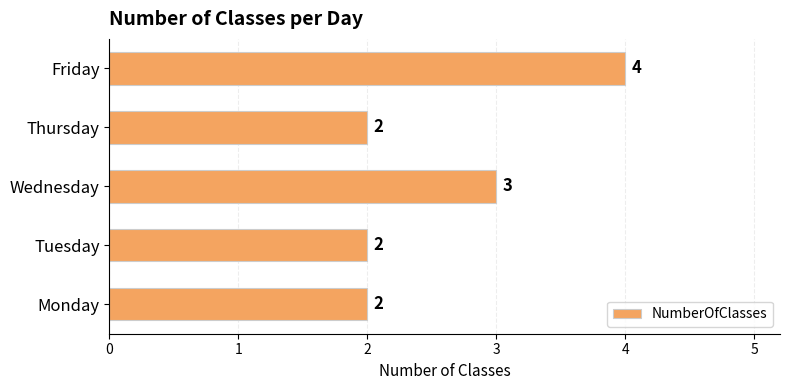

Approximately how many times larger is the value at Monday compared to Wednesday?

0.7